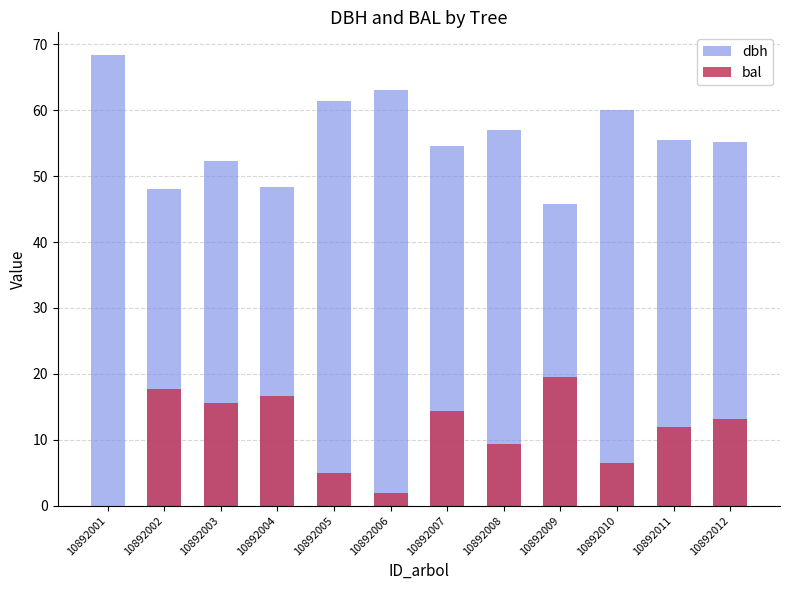

Are the bars horizontal?

No